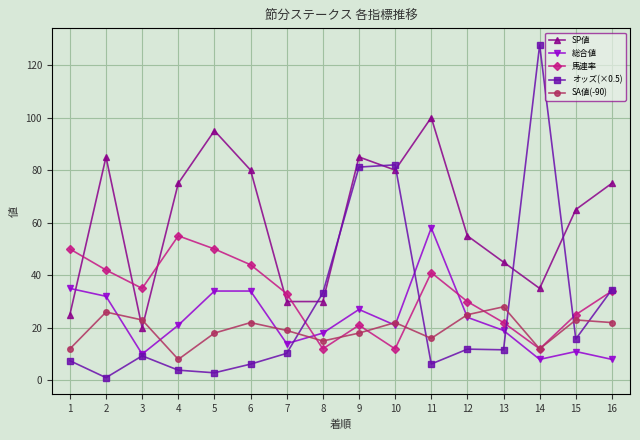

In 馬連率, how many points are lower than both neighbors (excluding endpoints)?

4